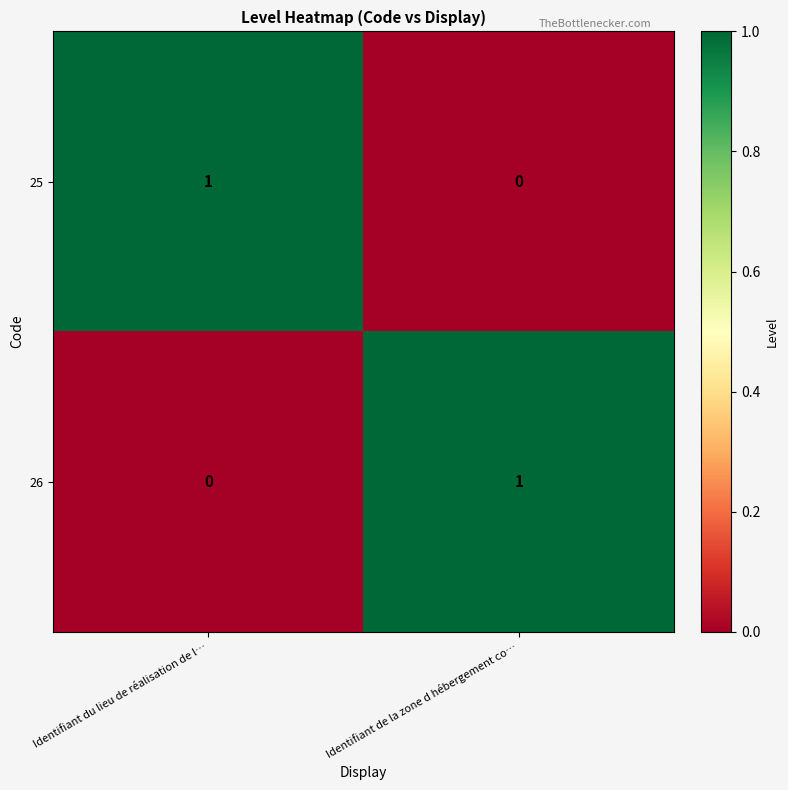

Reading left to right, extract all data points from this chart.

25: Identifiant du lieu de réalisation de l…=1	Identifiant de la zone d hébergement co…=0
26: Identifiant du lieu de réalisation de l…=0	Identifiant de la zone d hébergement co…=1